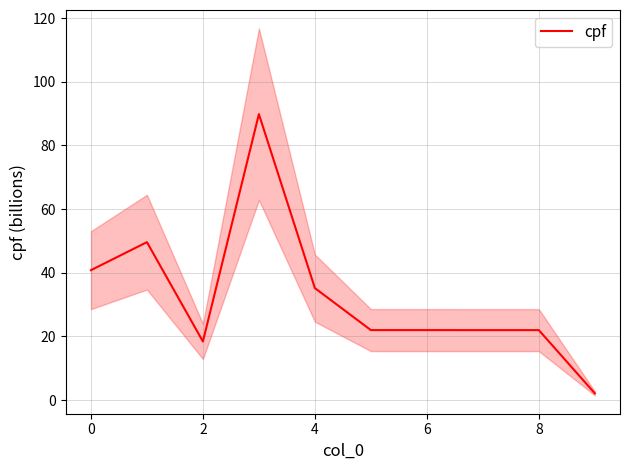

The value of cpf at 6 is 22.0. True or false?

True